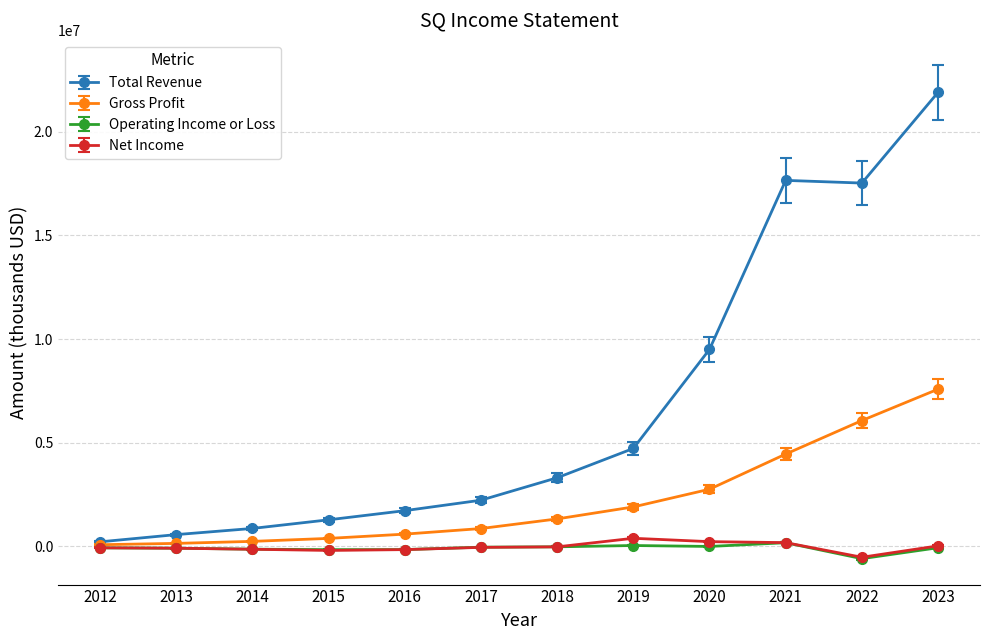

What is the minimum value shown in the chart?

-608300